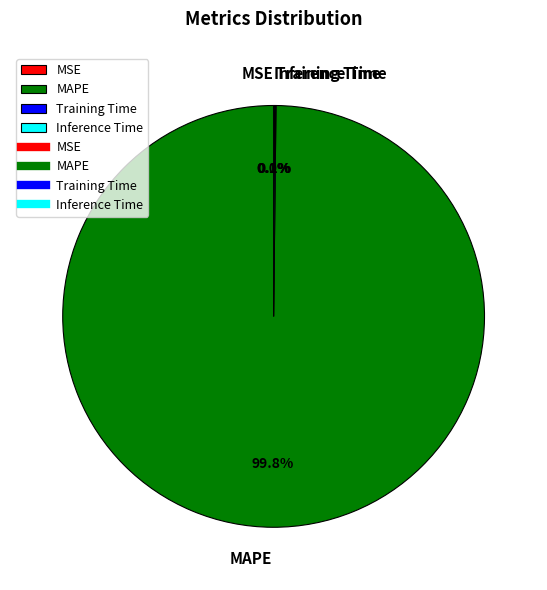

Does MAPE account for over 50% of the chart?

Yes